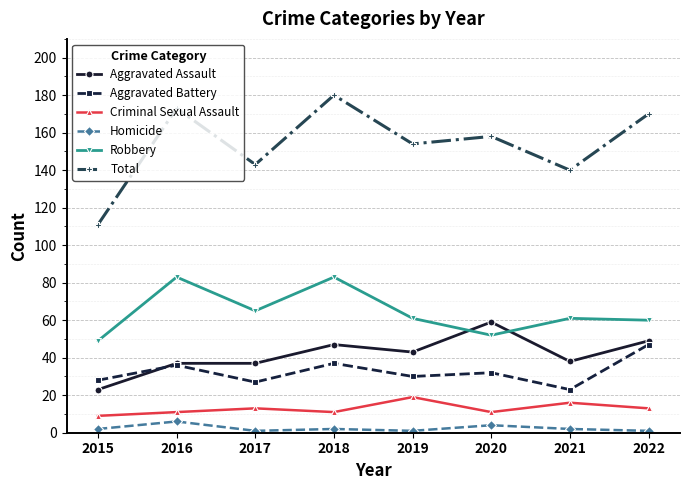

At which category does Total reach its first local valley?

2017